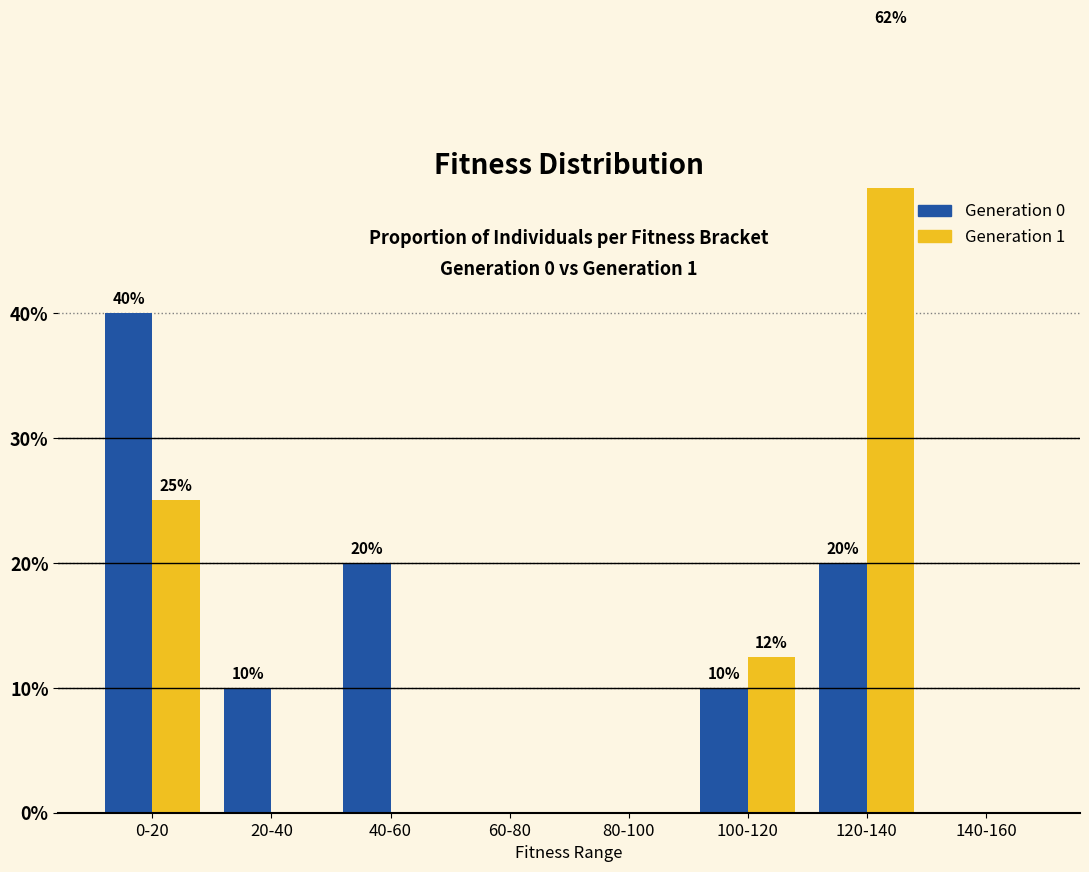

What position from the right is 80-100?

4